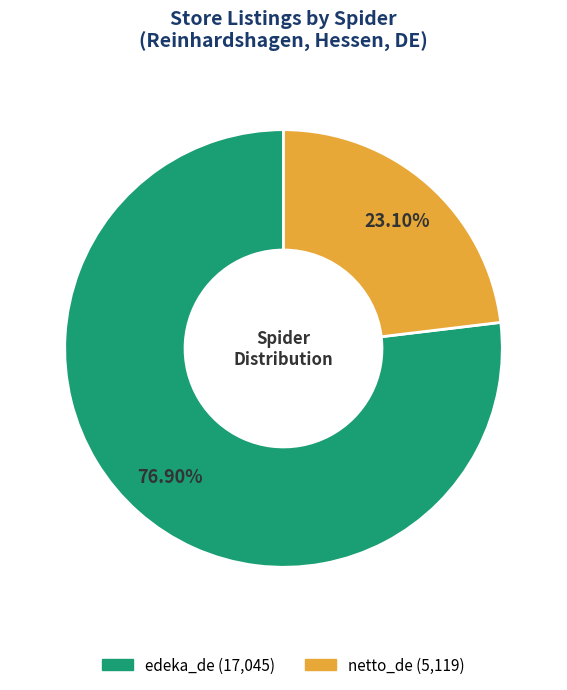

To the nearest percent, what is the combined percentage of edeka_de and netto_de?

100%